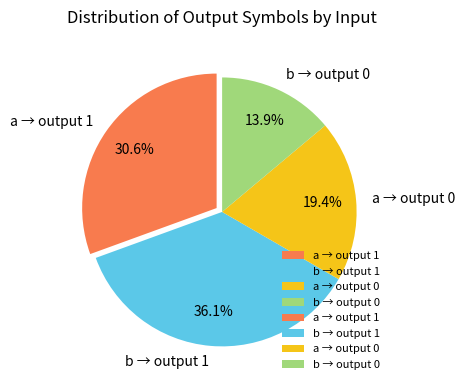

Do b → output 0 and a → output 0 together represent more than half of the pie?

No